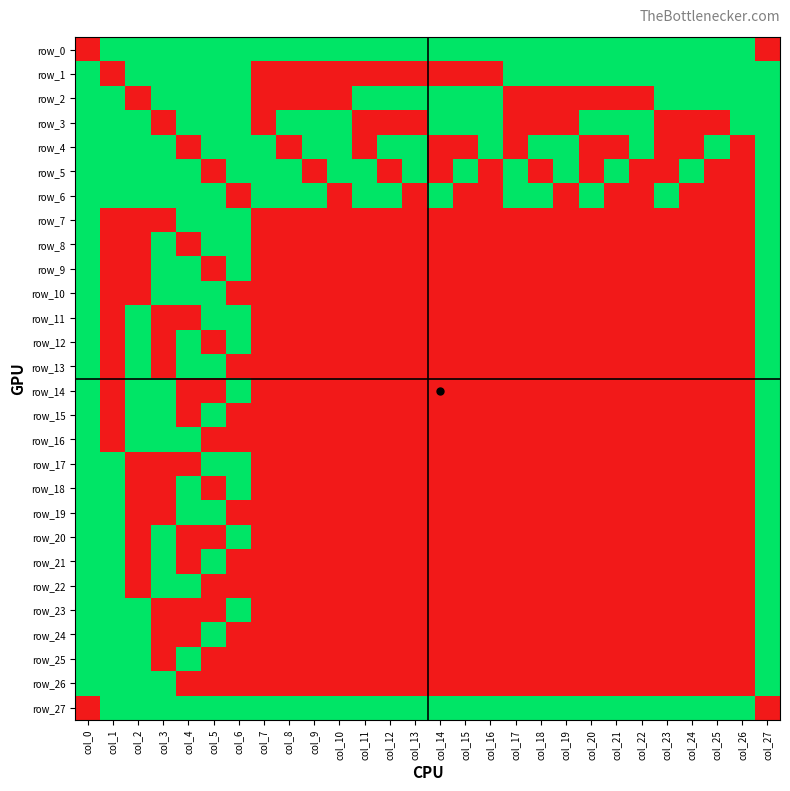

Reading left to right, transcribe all the data shown in this chart.

row_0: 0	1	1	1	1	1	1	1	1	1	1	1	1	1	1	1	1	1	1	1	1	1	1	1	1	1	1	0
row_1: 1	0	1	1	1	1	1	0	0	0	0	0	0	0	0	0	0	1	1	1	1	1	1	1	1	1	1	1
row_2: 1	1	0	1	1	1	1	0	0	0	0	1	1	1	1	1	1	0	0	0	0	0	0	1	1	1	1	1
row_3: 1	1	1	0	1	1	1	0	1	1	1	0	0	0	1	1	1	0	0	0	1	1	1	0	0	0	1	1
row_4: 1	1	1	1	0	1	1	1	0	1	1	0	1	1	0	0	1	0	1	1	0	0	1	0	0	1	0	1
row_5: 1	1	1	1	1	0	1	1	1	0	1	1	0	1	0	1	0	1	0	1	0	1	0	0	1	0	0	1
row_6: 1	1	1	1	1	1	0	1	1	1	0	1	1	0	1	0	0	1	1	0	1	0	0	1	0	0	0	1
row_7: 1	0	0	0	1	1	1	0	0	0	0	0	0	0	0	0	0	0	0	0	0	0	0	0	0	0	0	1
row_8: 1	0	0	1	0	1	1	0	0	0	0	0	0	0	0	0	0	0	0	0	0	0	0	0	0	0	0	1
row_9: 1	0	0	1	1	0	1	0	0	0	0	0	0	0	0	0	0	0	0	0	0	0	0	0	0	0	0	1
row_10: 1	0	0	1	1	1	0	0	0	0	0	0	0	0	0	0	0	0	0	0	0	0	0	0	0	0	0	1
row_11: 1	0	1	0	0	1	1	0	0	0	0	0	0	0	0	0	0	0	0	0	0	0	0	0	0	0	0	1
row_12: 1	0	1	0	1	0	1	0	0	0	0	0	0	0	0	0	0	0	0	0	0	0	0	0	0	0	0	1
row_13: 1	0	1	0	1	1	0	0	0	0	0	0	0	0	0	0	0	0	0	0	0	0	0	0	0	0	0	1
row_14: 1	0	1	1	0	0	1	0	0	0	0	0	0	0	0	0	0	0	0	0	0	0	0	0	0	0	0	1
row_15: 1	0	1	1	0	1	0	0	0	0	0	0	0	0	0	0	0	0	0	0	0	0	0	0	0	0	0	1
row_16: 1	0	1	1	1	0	0	0	0	0	0	0	0	0	0	0	0	0	0	0	0	0	0	0	0	0	0	1
row_17: 1	1	0	0	0	1	1	0	0	0	0	0	0	0	0	0	0	0	0	0	0	0	0	0	0	0	0	1
row_18: 1	1	0	0	1	0	1	0	0	0	0	0	0	0	0	0	0	0	0	0	0	0	0	0	0	0	0	1
row_19: 1	1	0	0	1	1	0	0	0	0	0	0	0	0	0	0	0	0	0	0	0	0	0	0	0	0	0	1
row_20: 1	1	0	1	0	0	1	0	0	0	0	0	0	0	0	0	0	0	0	0	0	0	0	0	0	0	0	1
row_21: 1	1	0	1	0	1	0	0	0	0	0	0	0	0	0	0	0	0	0	0	0	0	0	0	0	0	0	1
row_22: 1	1	0	1	1	0	0	0	0	0	0	0	0	0	0	0	0	0	0	0	0	0	0	0	0	0	0	1
row_23: 1	1	1	0	0	0	1	0	0	0	0	0	0	0	0	0	0	0	0	0	0	0	0	0	0	0	0	1
row_24: 1	1	1	0	0	1	0	0	0	0	0	0	0	0	0	0	0	0	0	0	0	0	0	0	0	0	0	1
row_25: 1	1	1	0	1	0	0	0	0	0	0	0	0	0	0	0	0	0	0	0	0	0	0	0	0	0	0	1
row_26: 1	1	1	1	0	0	0	0	0	0	0	0	0	0	0	0	0	0	0	0	0	0	0	0	0	0	0	1
row_27: 0	1	1	1	1	1	1	1	1	1	1	1	1	1	1	1	1	1	1	1	1	1	1	1	1	1	1	0